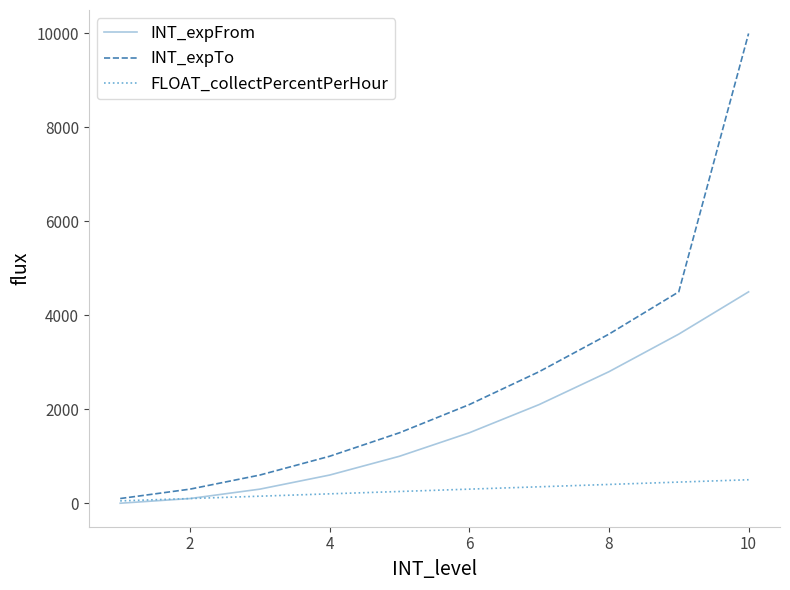

Which series has the largest range (max minus min)?

INT_expTo